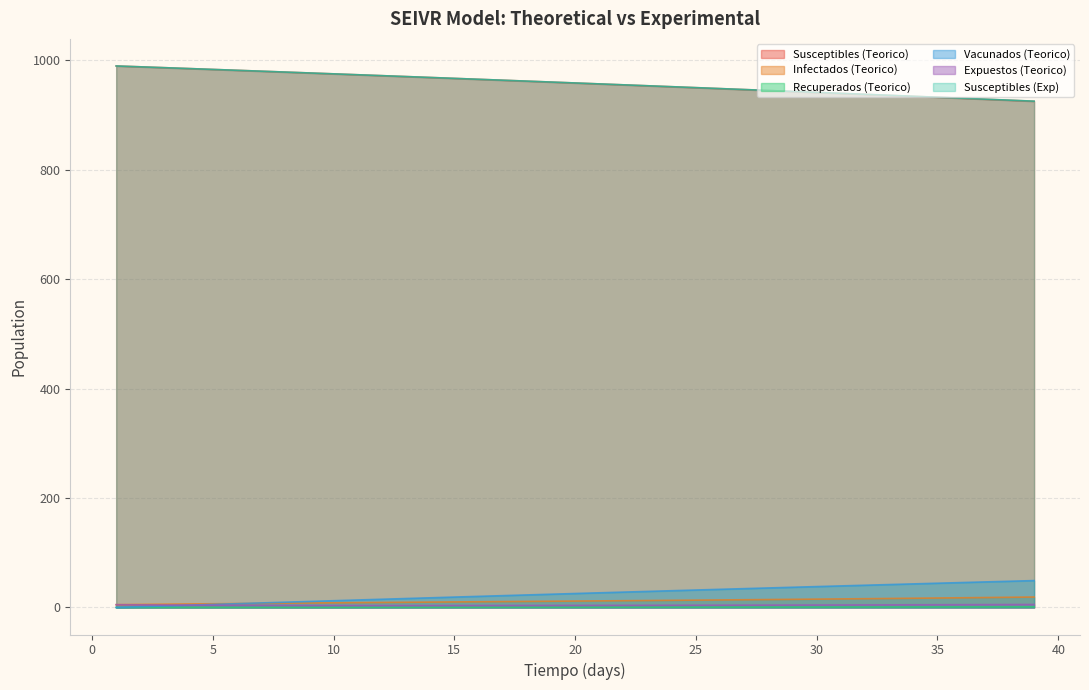

True or false: Recuperados (Teorico) has a value of 1.0 at 38.

True